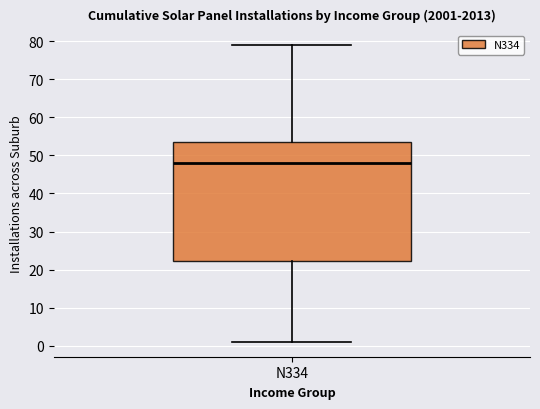

Read this box plot against the y-axis: the position of the median line, the range covered by the box, and the ends of both whiskers. The values are not printed on the chart, so give them approximately, as read against the axis.

median 48, box 22 to 54, whiskers 1 to 79